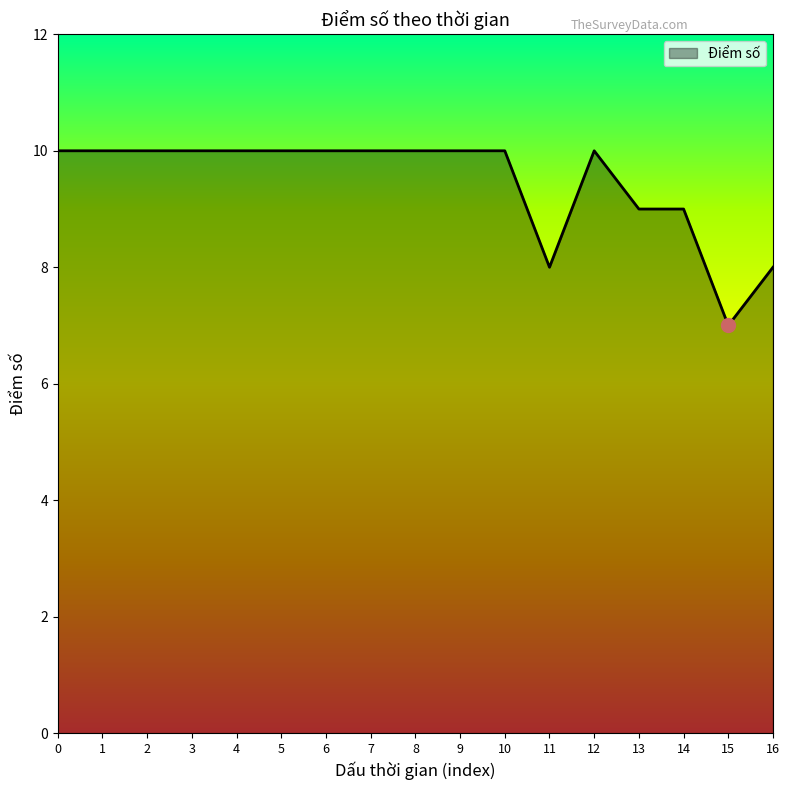

What is the difference between the maximum and second lowest values?

2